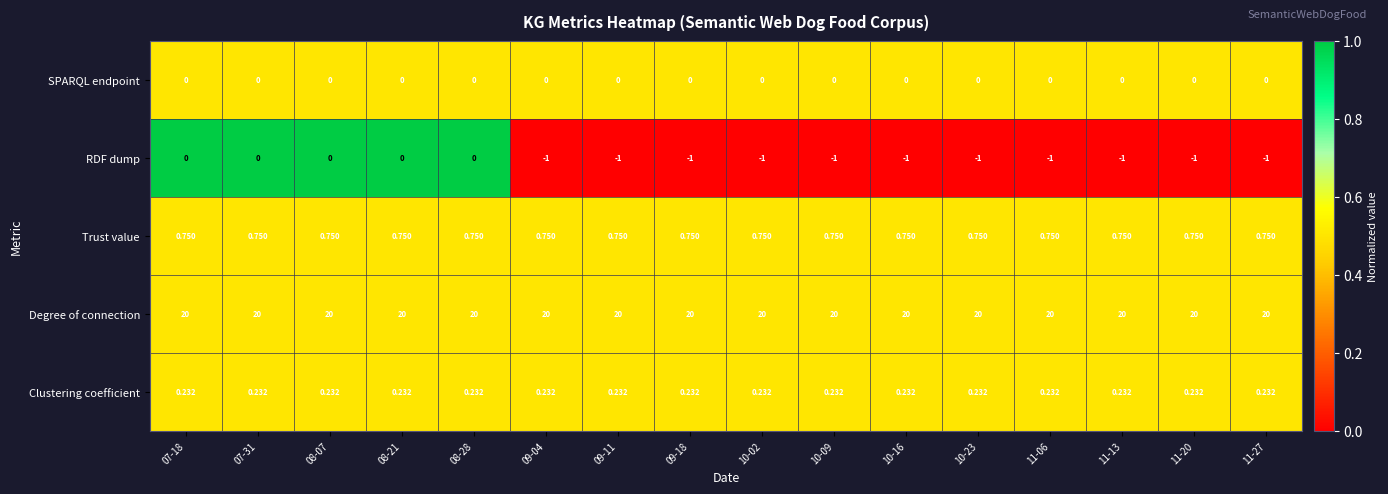

Which series has the widest spread of values?

RDF dump